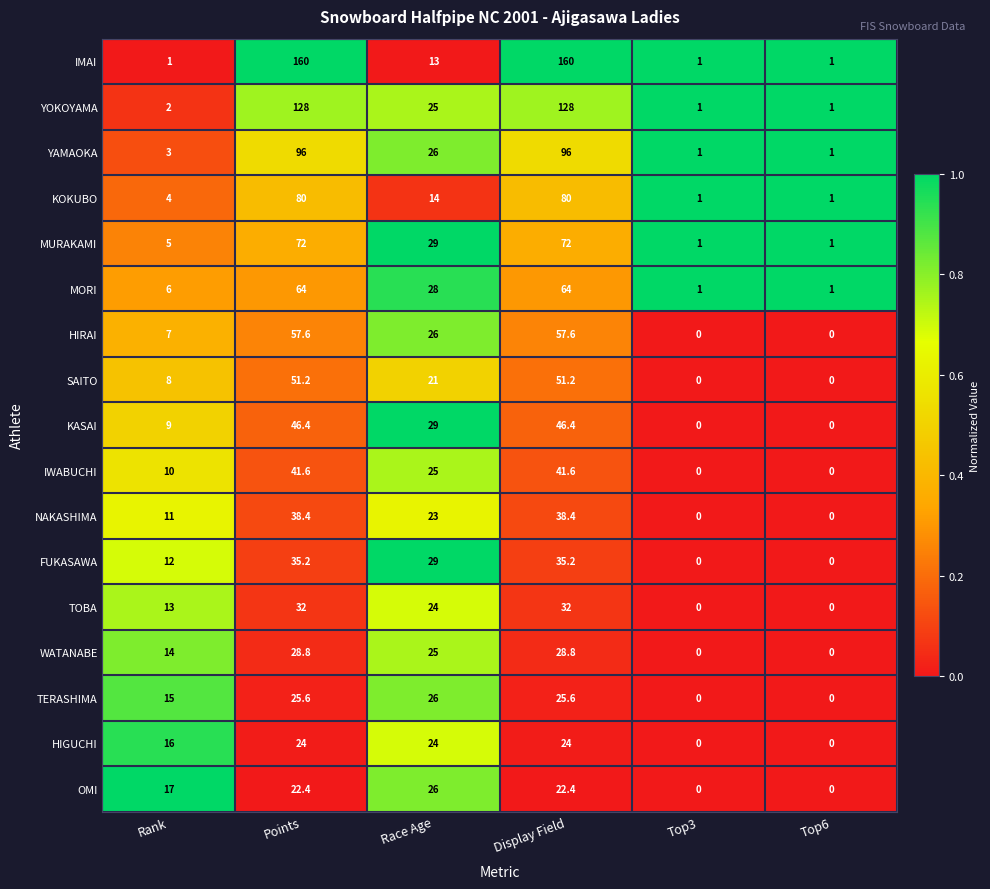

Is it true that MORI equals 48.9 at Race Age?

False